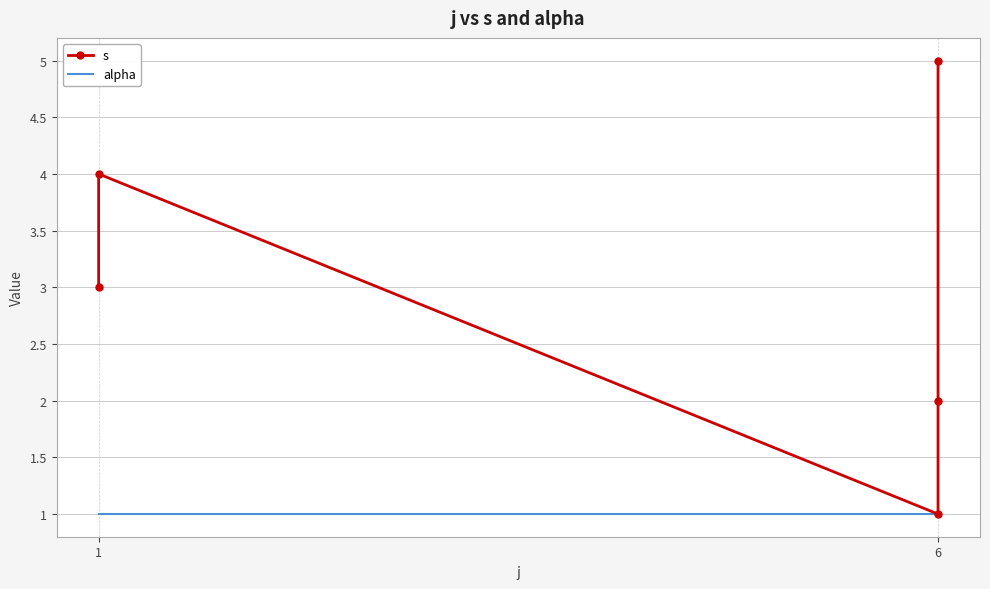

What are all the series names shown in the legend?

s, alpha